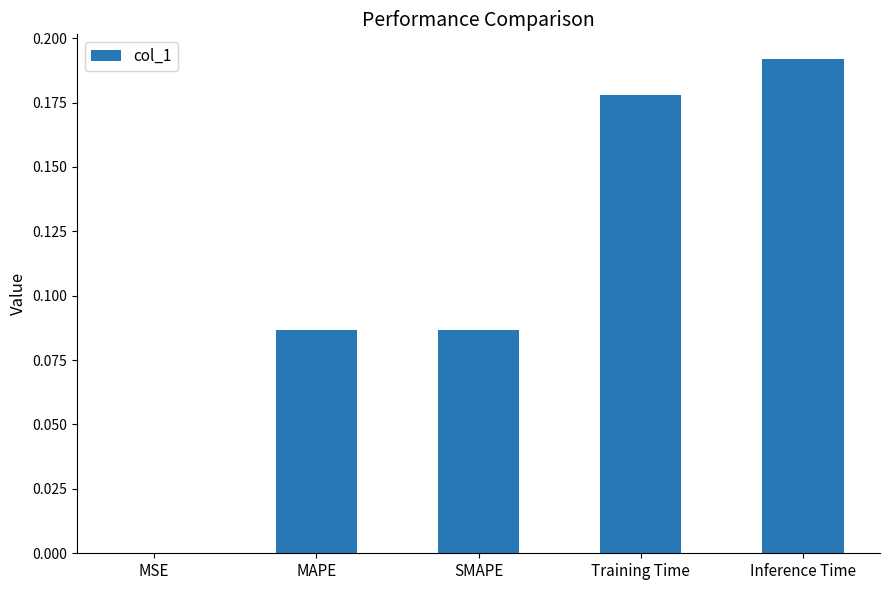

What is the sum of all values?

0.5